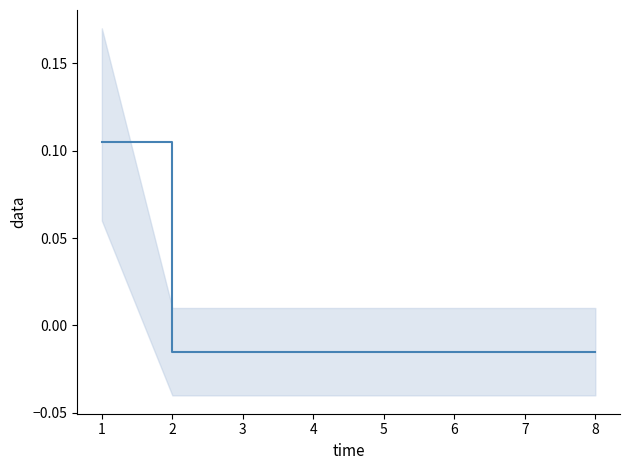

Reading right to left, list all the values displayed in this chart.

8=-0.0	7=-0.0	6=-0.0	5=-0.0	4=-0.0	3=-0.0	2=-0.0	1=0.1